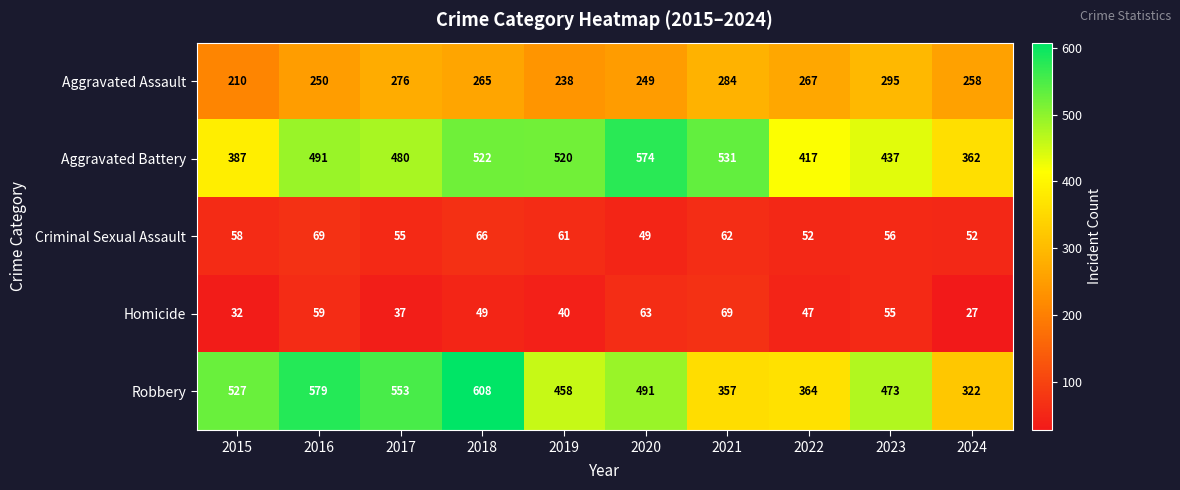

List the labels in order of Aggravated Battery value, smallest first.

2024, 2015, 2022, 2023, 2017, 2016, 2019, 2018, 2021, 2020